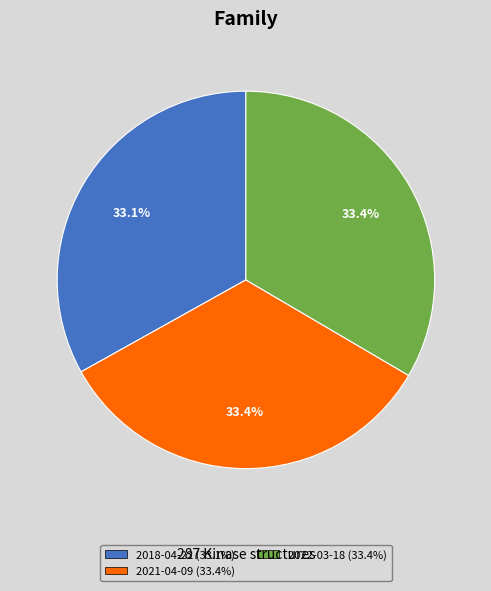

Does any single category account for the majority?

No